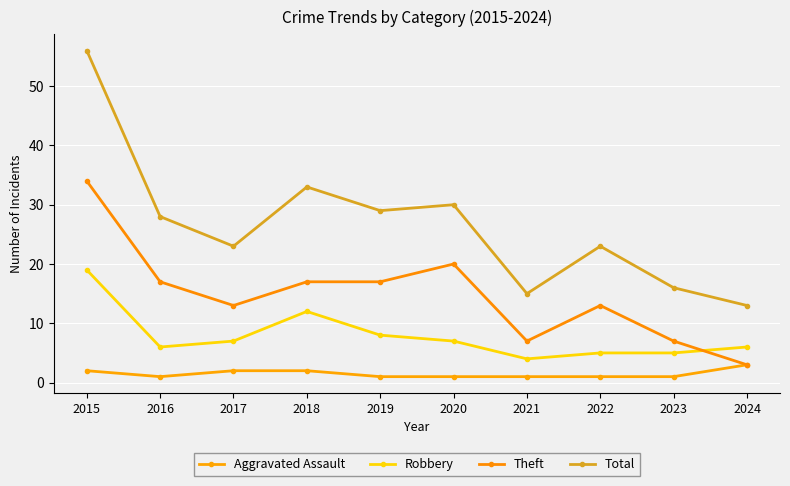

Does the chart have visible grid lines?

Yes